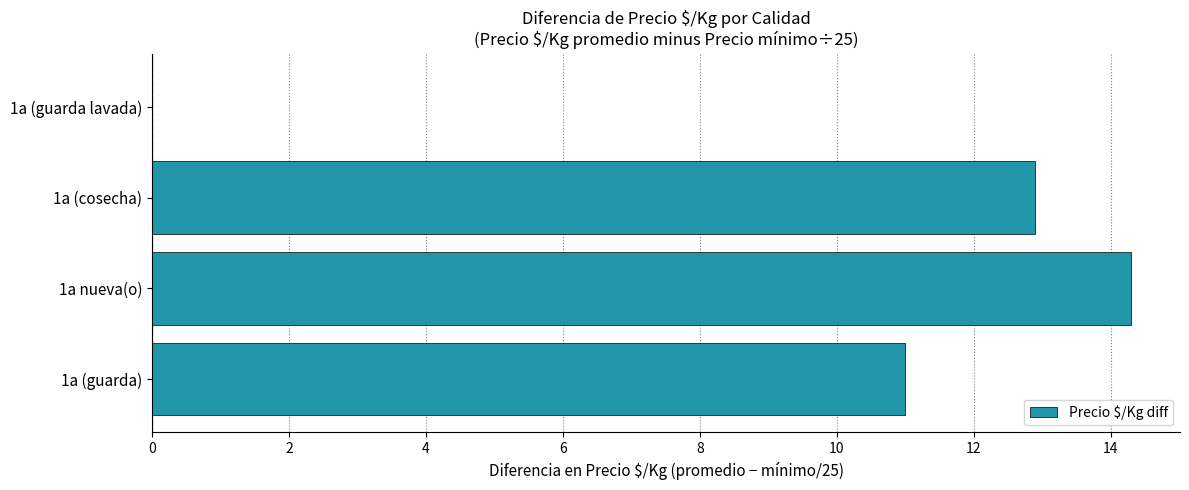

At which category does the chart reach its peak across all series?

1a nueva(o)